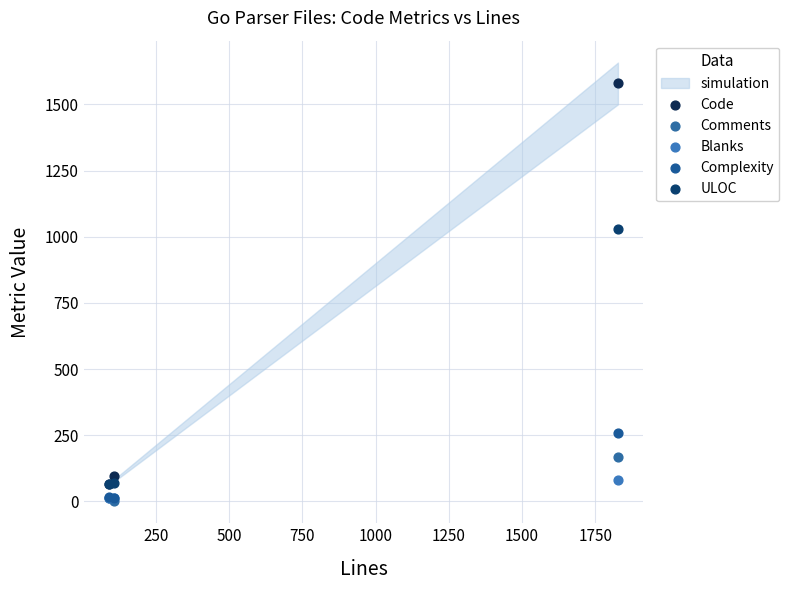

Across all series, what Y value is closest to 789?

1029